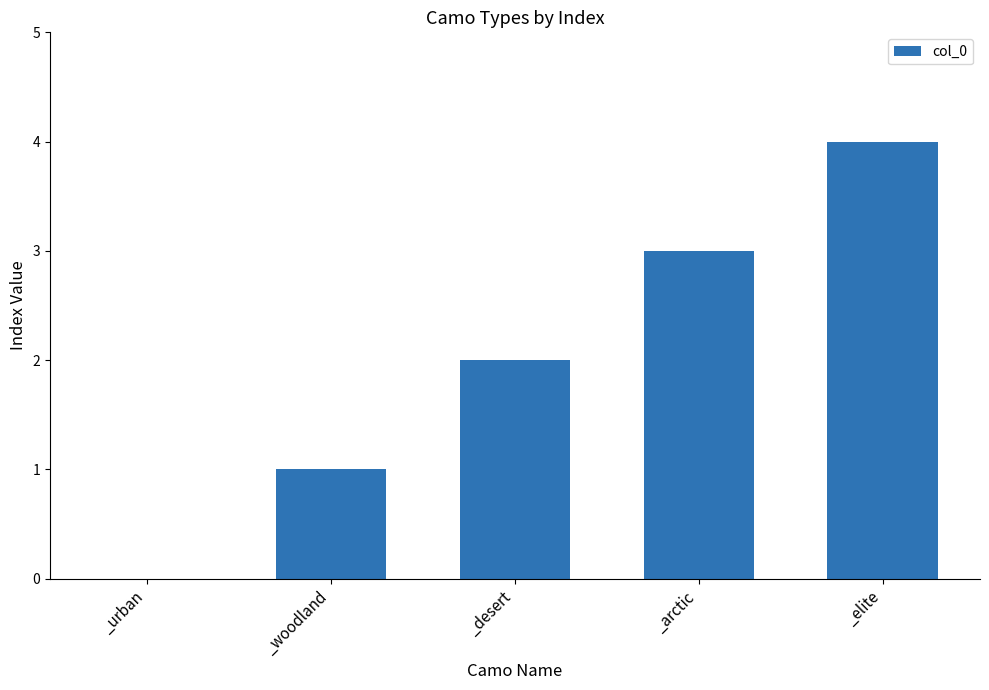

What is the difference between the values at _elite and _woodland?

3